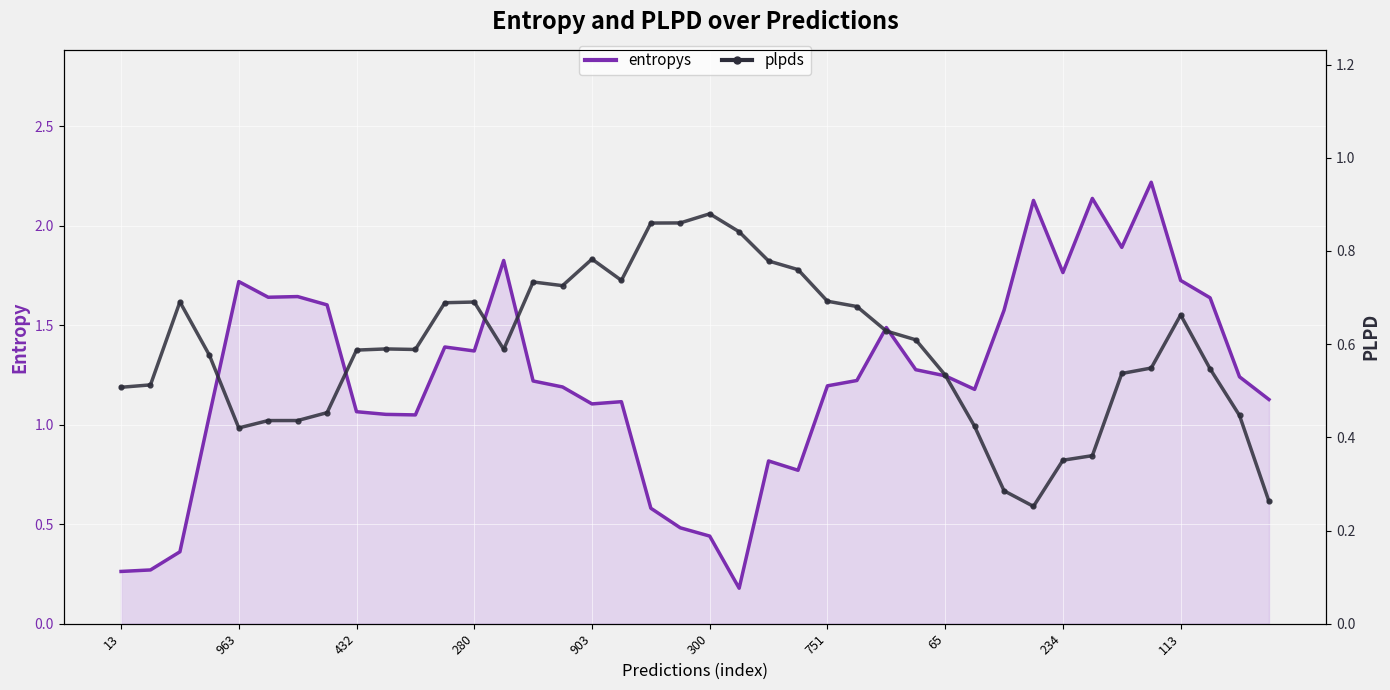

Rank the categories by plpds value from highest to lowest.

20, 19, 18, 21, 16, 22, 23, 17, 14, 15, 24, 432, 12, 11, 25, 36, 26, 27, 113, 13, 10, 234, 280, 35, 37, 34, 28, 963, 13, 65, 38, 751, 300, 29, 903, 33, 32, 30, 39, 31